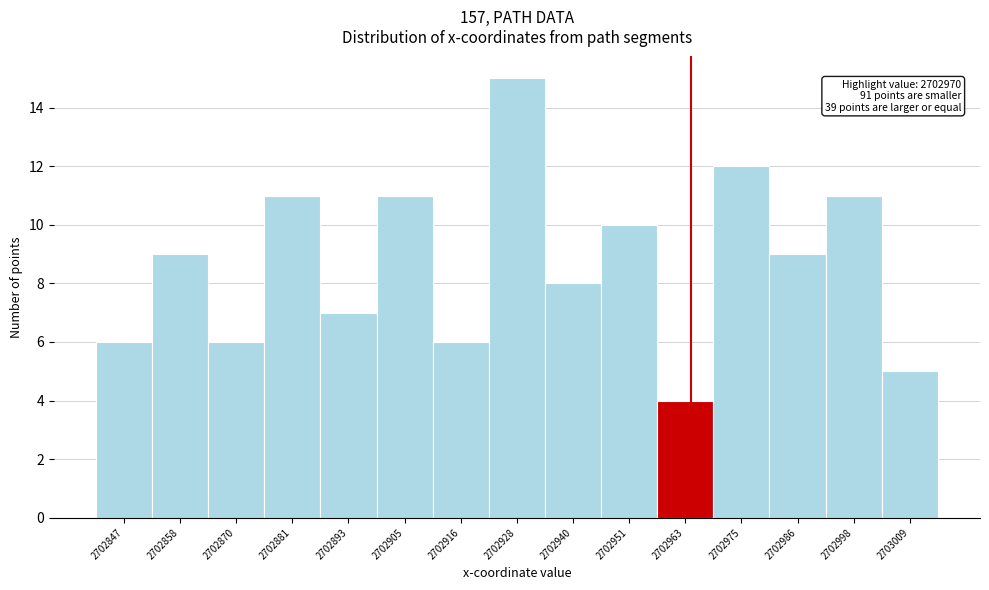

Reading left to right, list all the values displayed in this chart.

6	9	6	11	7	11	6	15	8	10	4	12	9	11	5